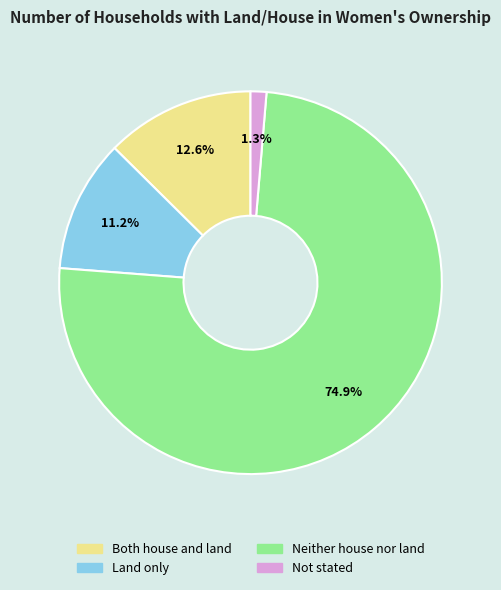

Is there a majority slice in this chart?

Yes